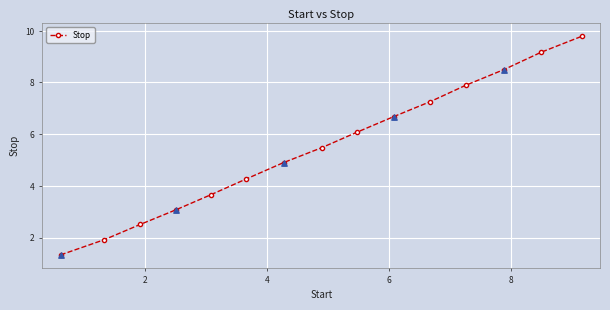

True or false: there are more than 1 points higher than both neighbors.

False